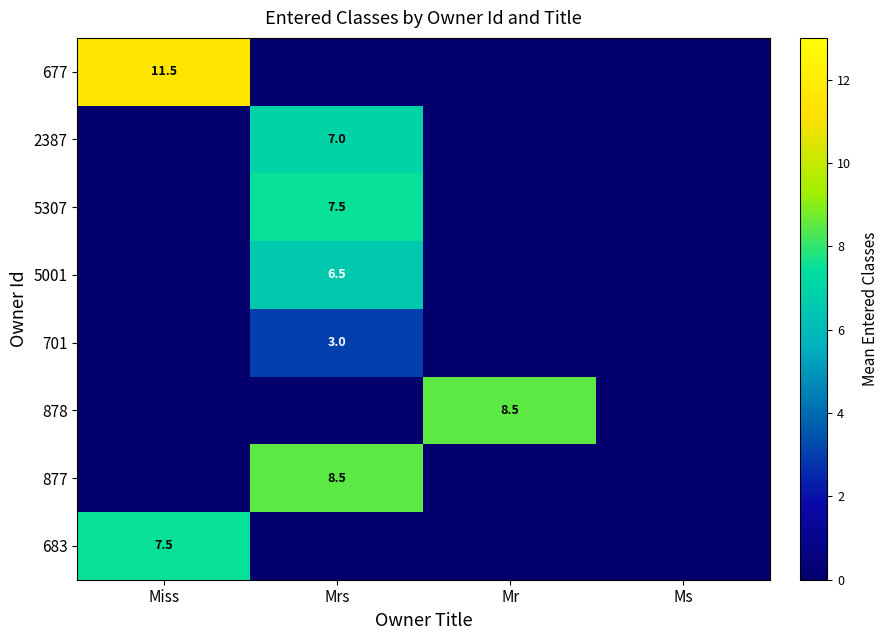

The 878 series shows 8.5 at Mr. True or false?

True